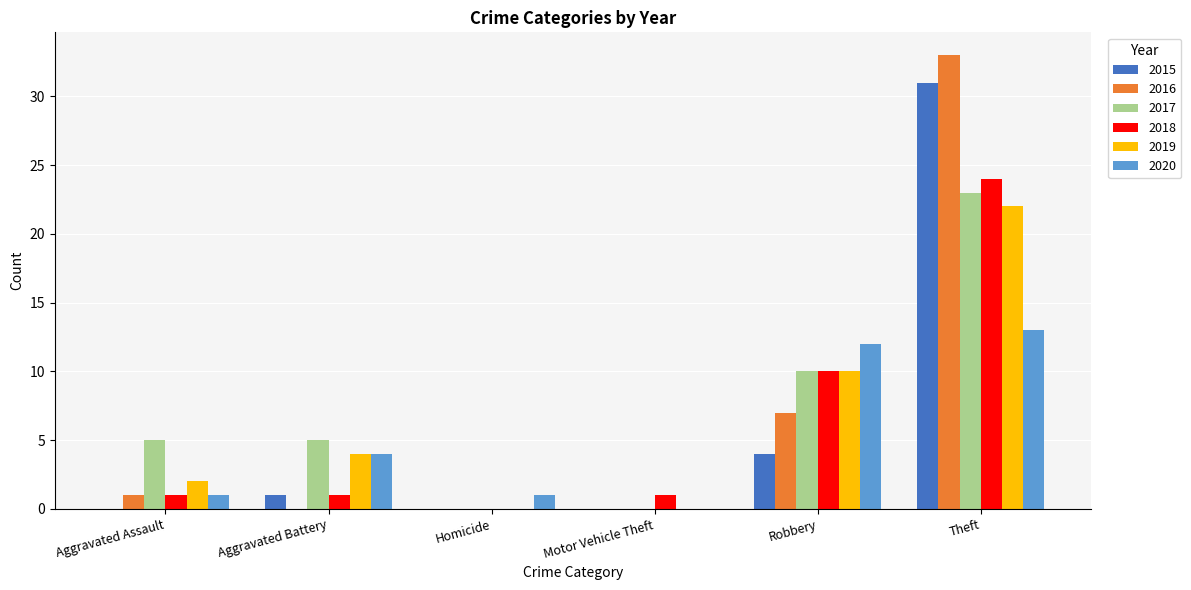

Which series has the widest spread of values?

2016